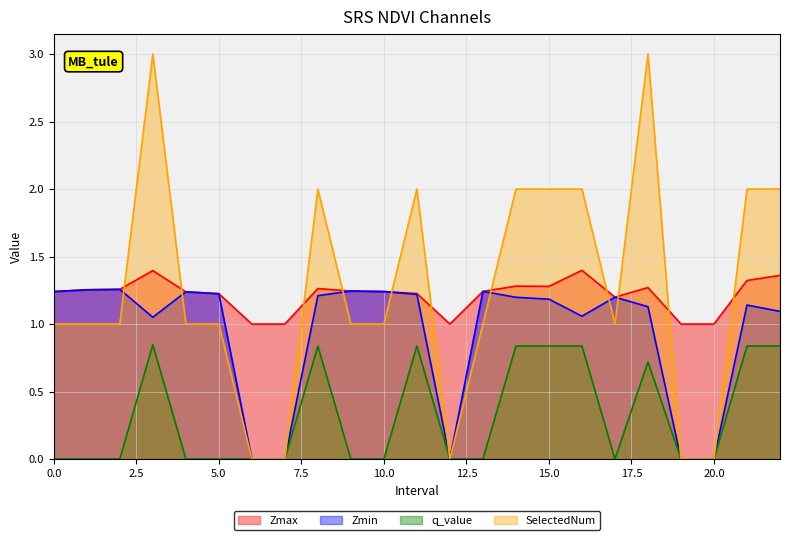

Which series changed the most between 1.0 and 8.0?

SelectedNum